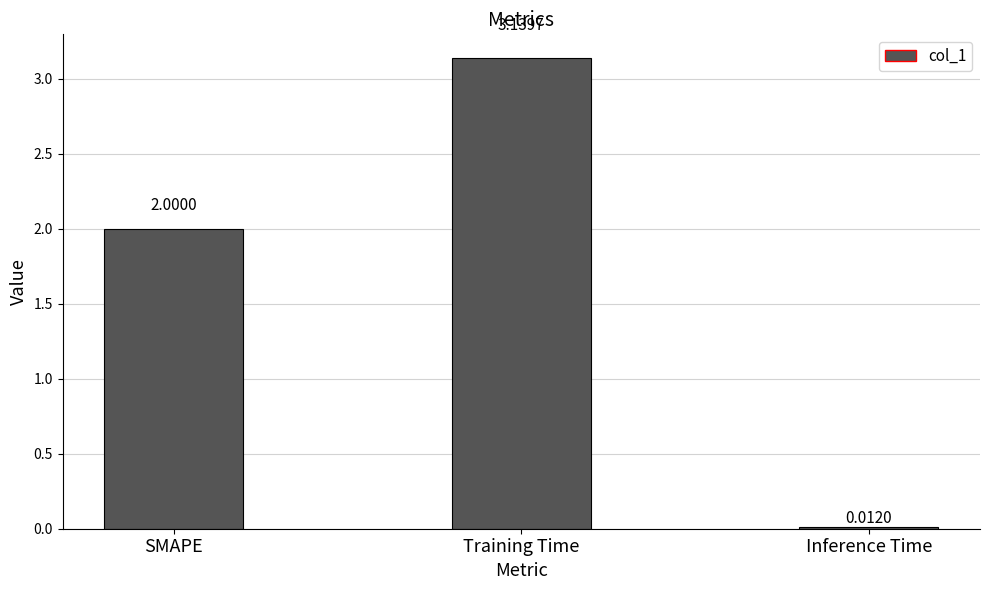

Where is the data nearest to the value 1?

Inference Time